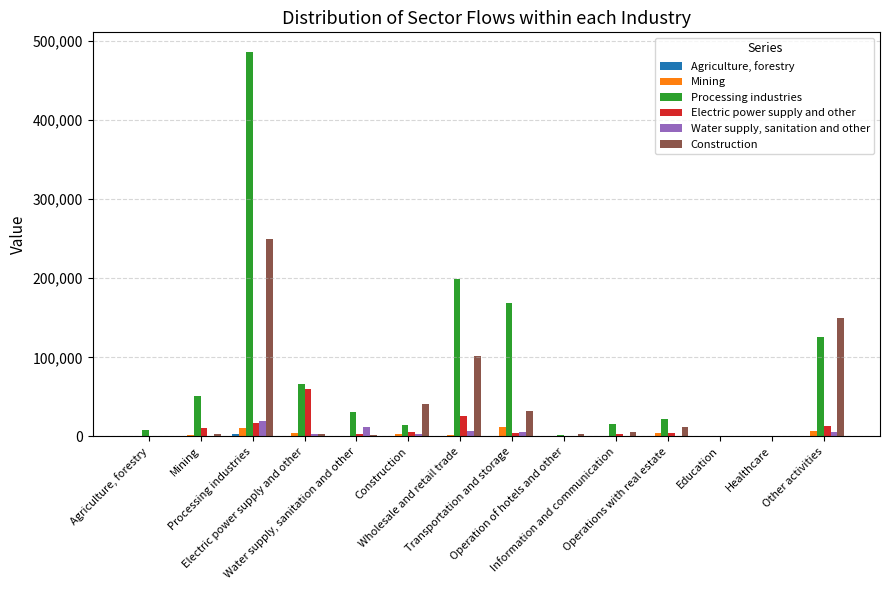

What is the greatest value displayed?

486487.1